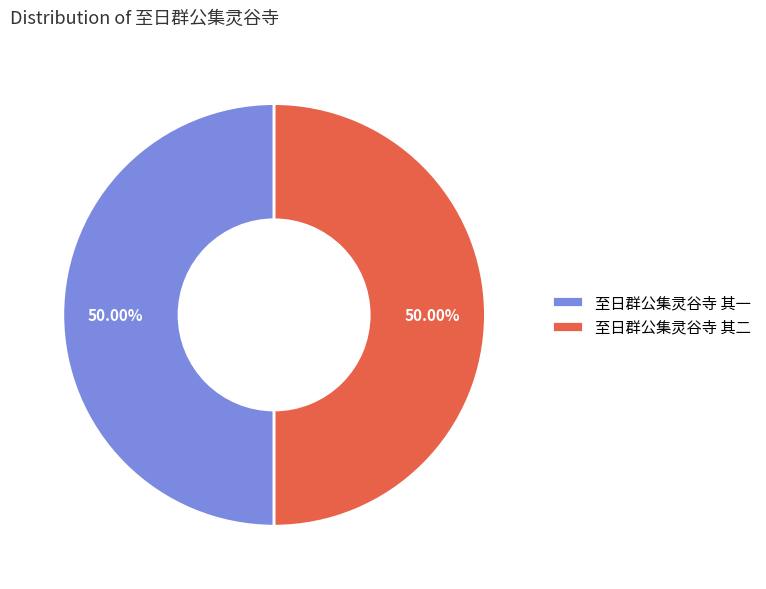

Do 至日群公集灵谷寺 其一 and 至日群公集灵谷寺 其二 together represent more than half of the pie?

Yes